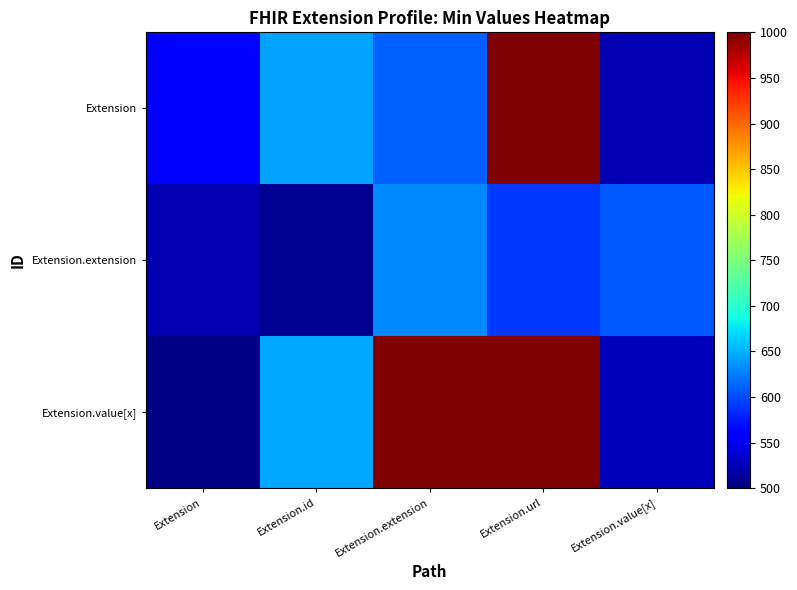

At which category does the chart reach its minimum across all series?

Extension